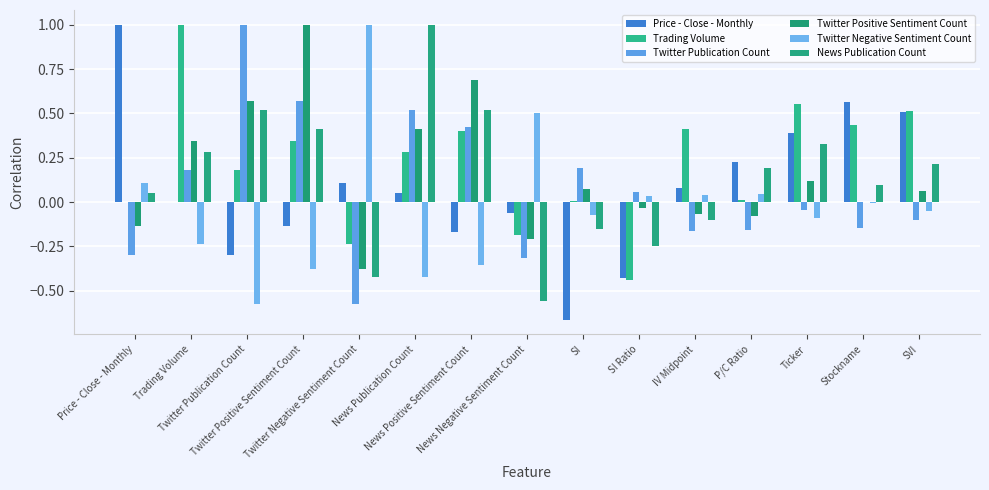

Which label corresponds to the largest value in the chart?

Price - Close - Monthly